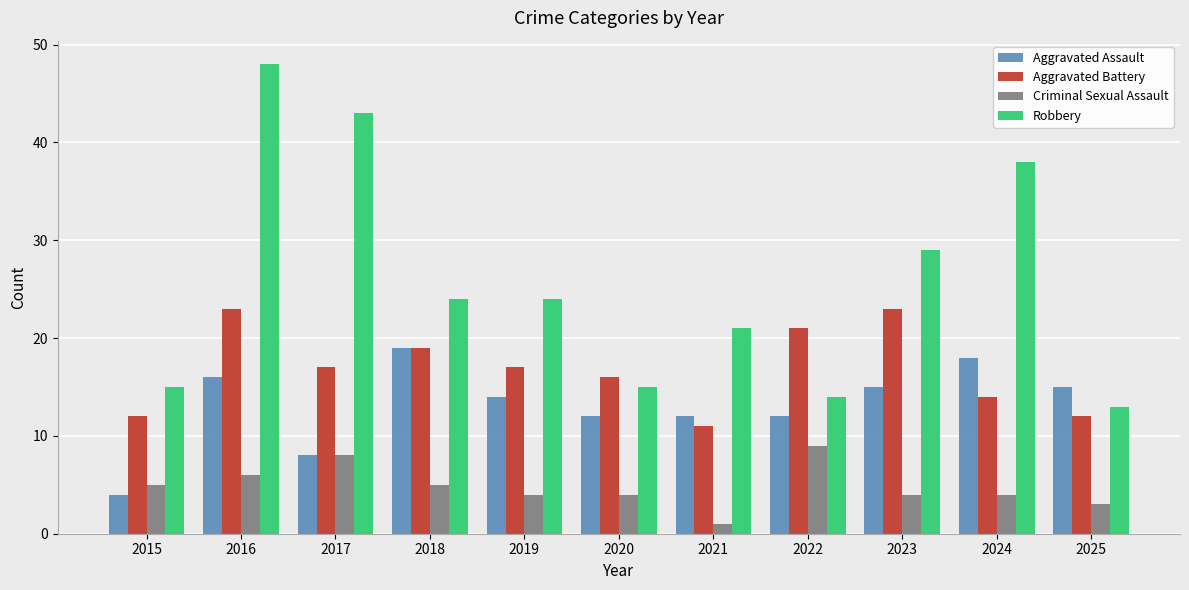

What are all the series names shown in the legend?

Aggravated Assault, Aggravated Battery, Criminal Sexual Assault, Robbery